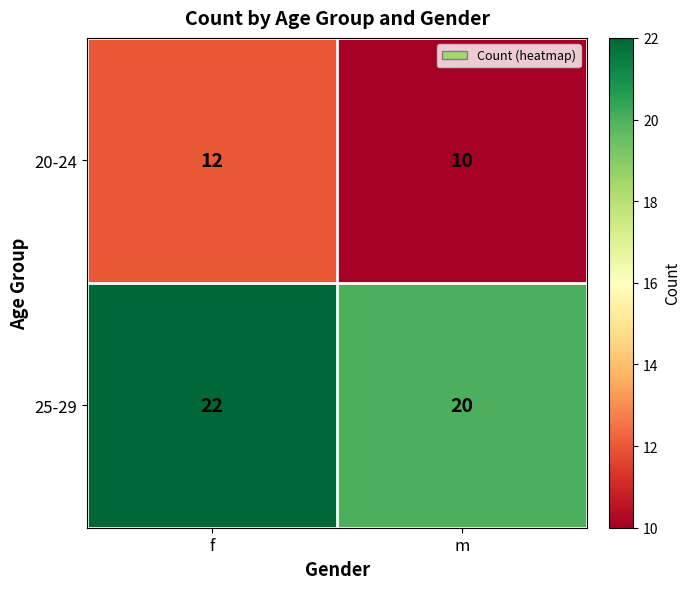

Reading right to left, transcribe all the data shown in this chart.

20-24: 10	12
25-29: 20	22